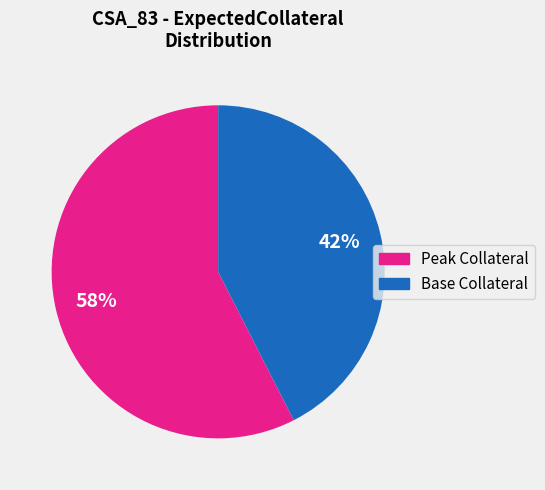

How many segments does this pie chart have?

2